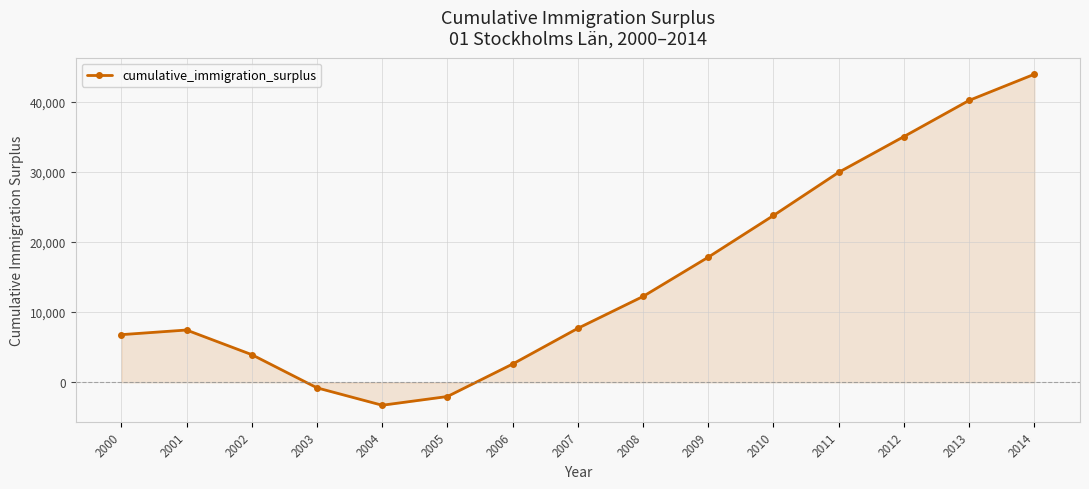

At which label is the value closest to 20321?

2009